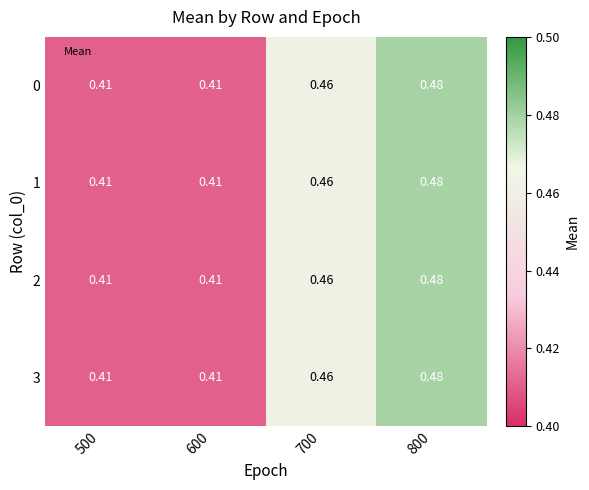

Count the number of categories in the chart.

4